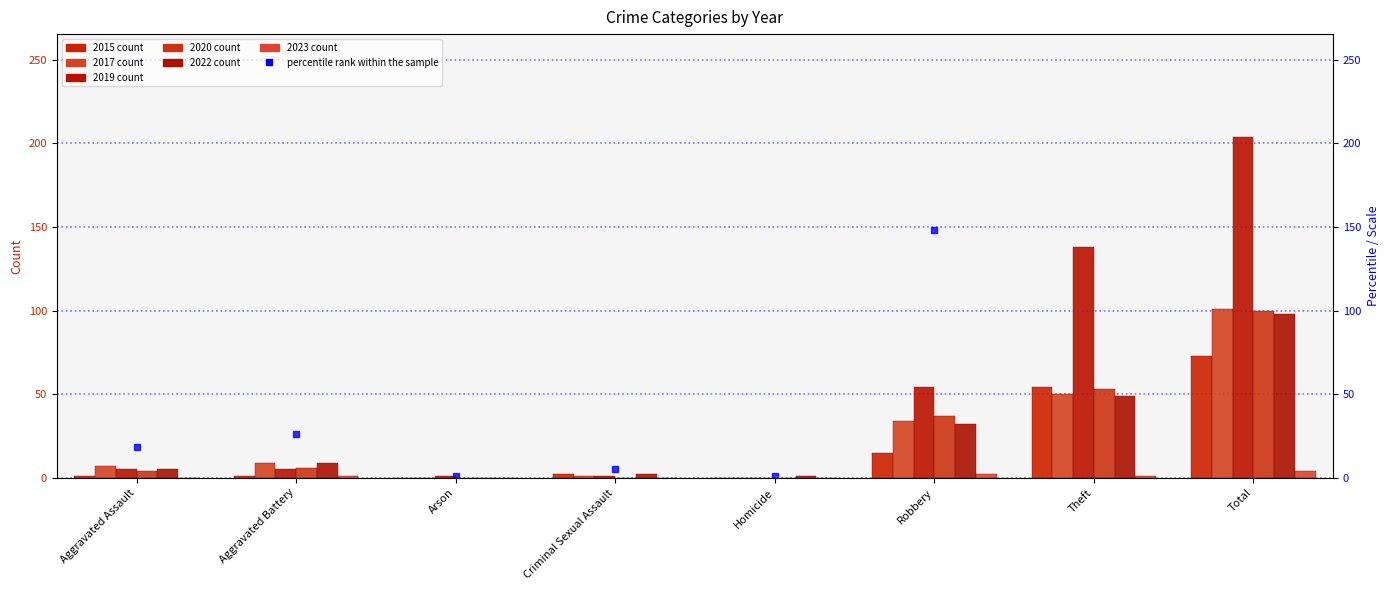

The 2020 series shows 73 at Theft. True or false?

False